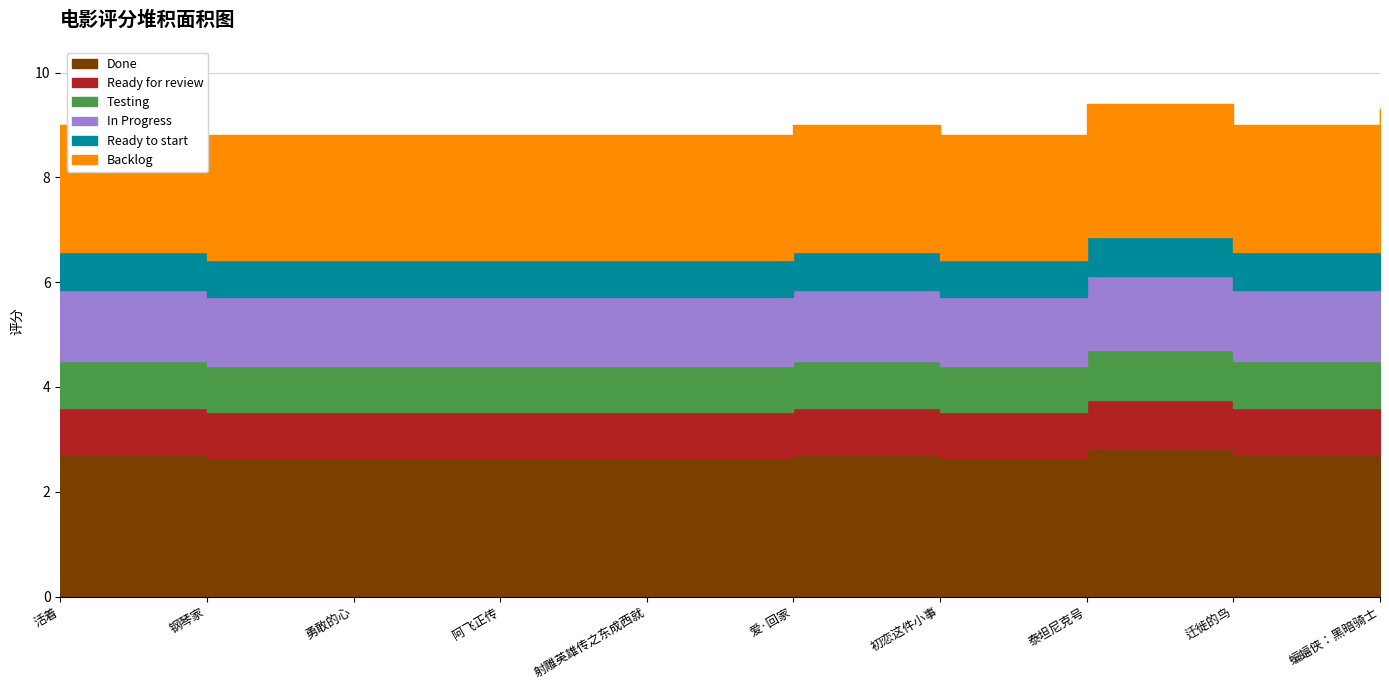

What is the difference between the maximum and minimum values?

0.6